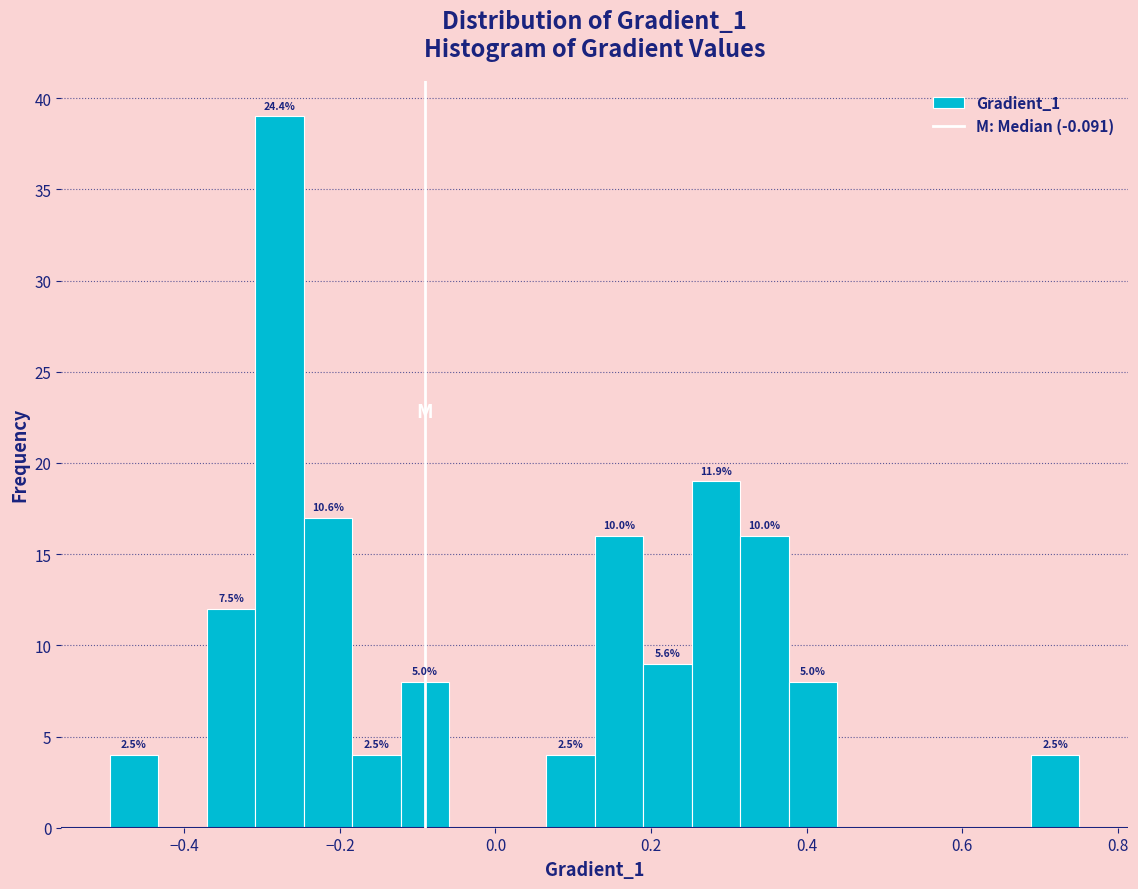

Read against the x-axis, roughly where is the centre of the tallest bar?

-0.28